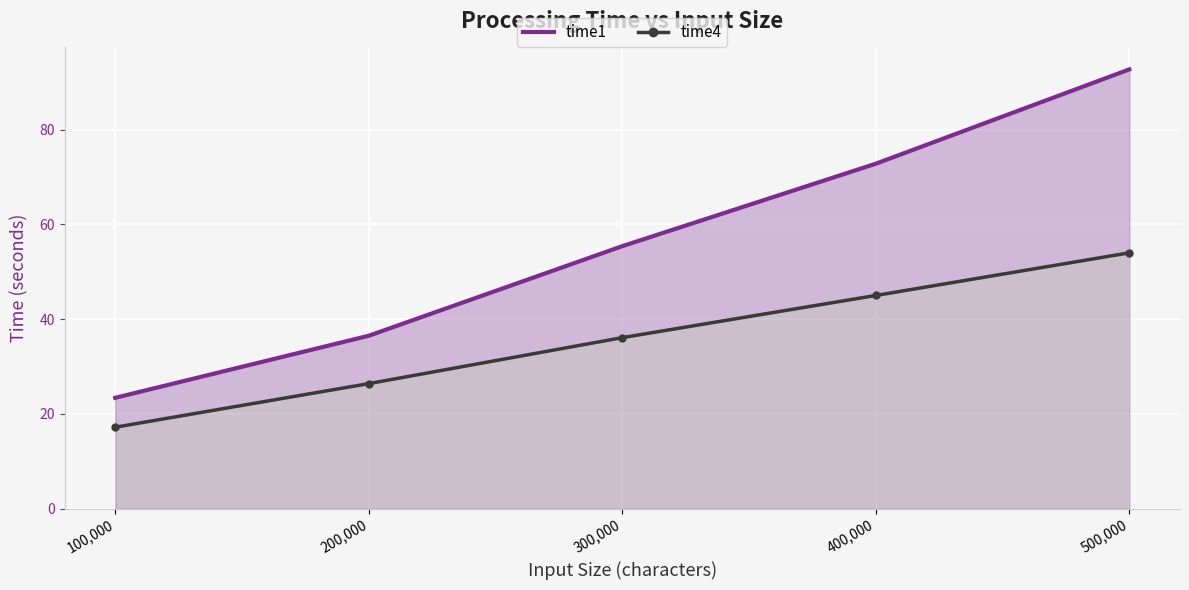

Which series has the largest range (max minus min)?

time1